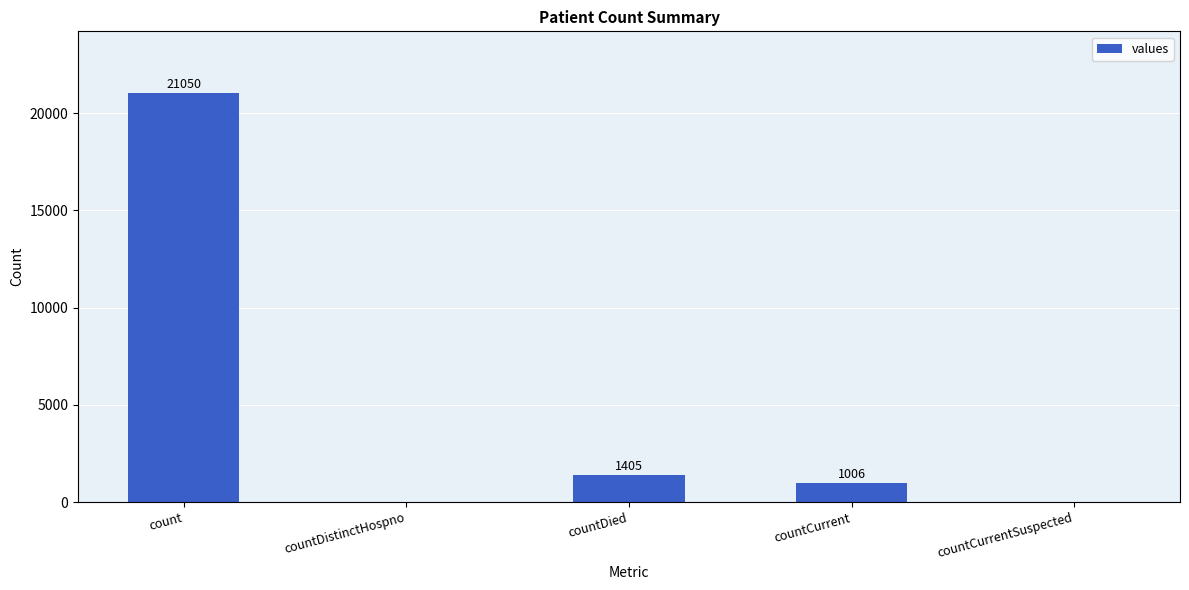

What is the change in value from count to countDistinctHospno?

-21050